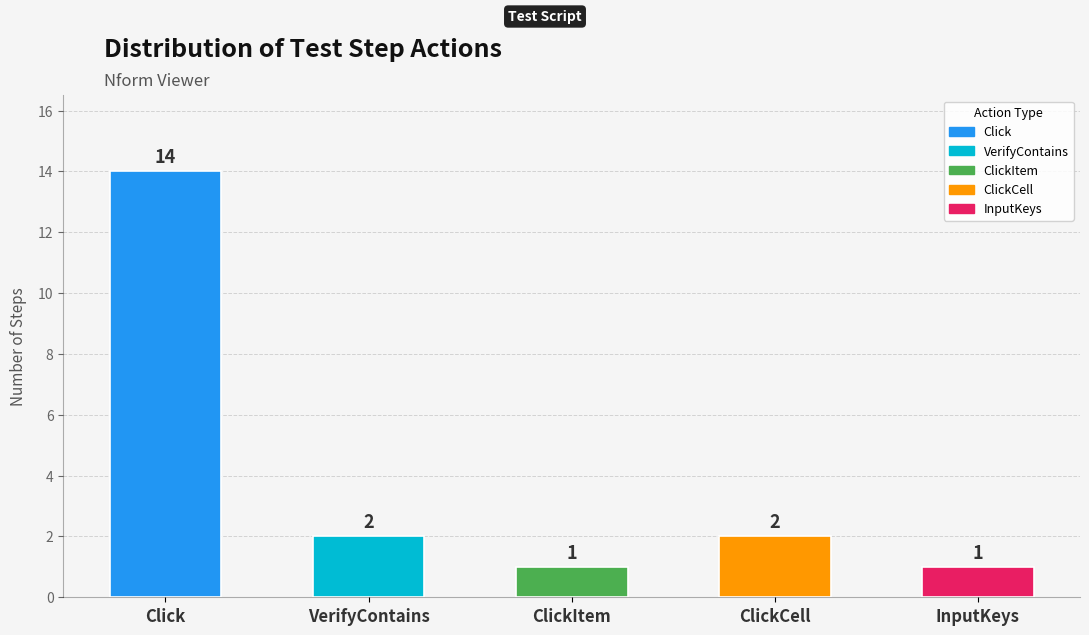

What is the difference between the second highest and second lowest values?

1